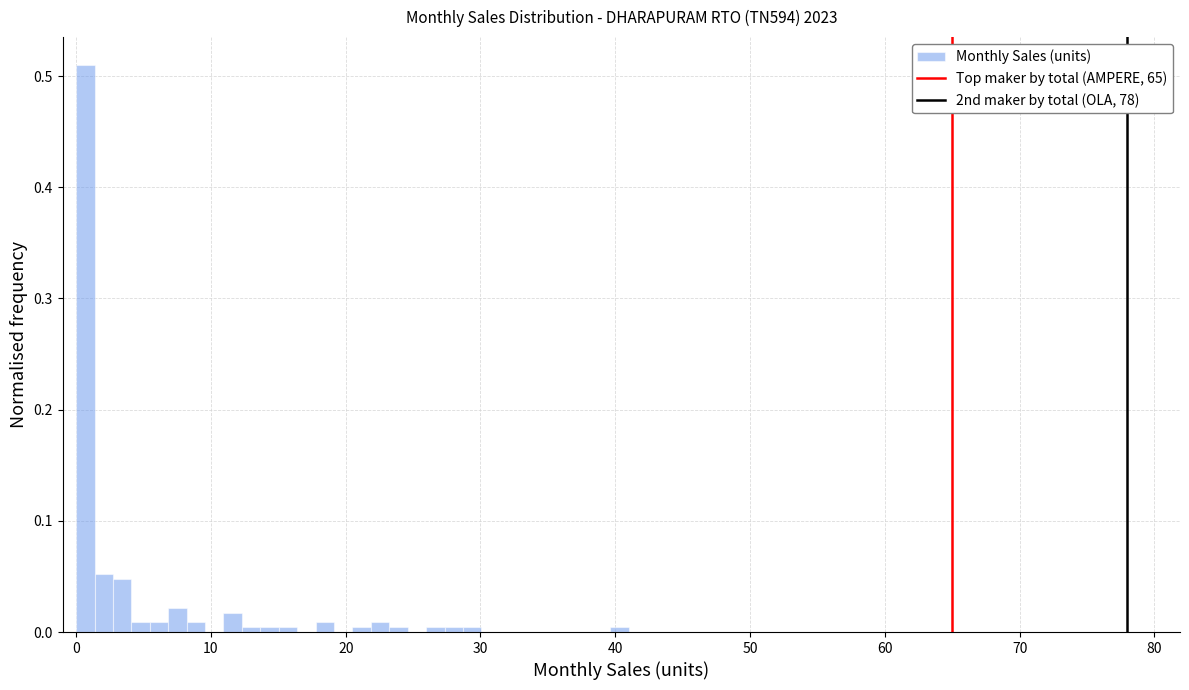

Around what value on the x-axis is the tallest bar? Give the approximate position of its centre, as read against the axis.

1